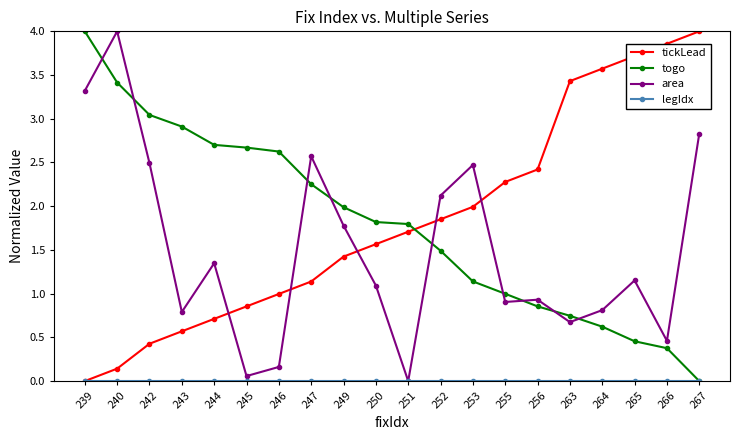

How many lines are shown in the chart?

4